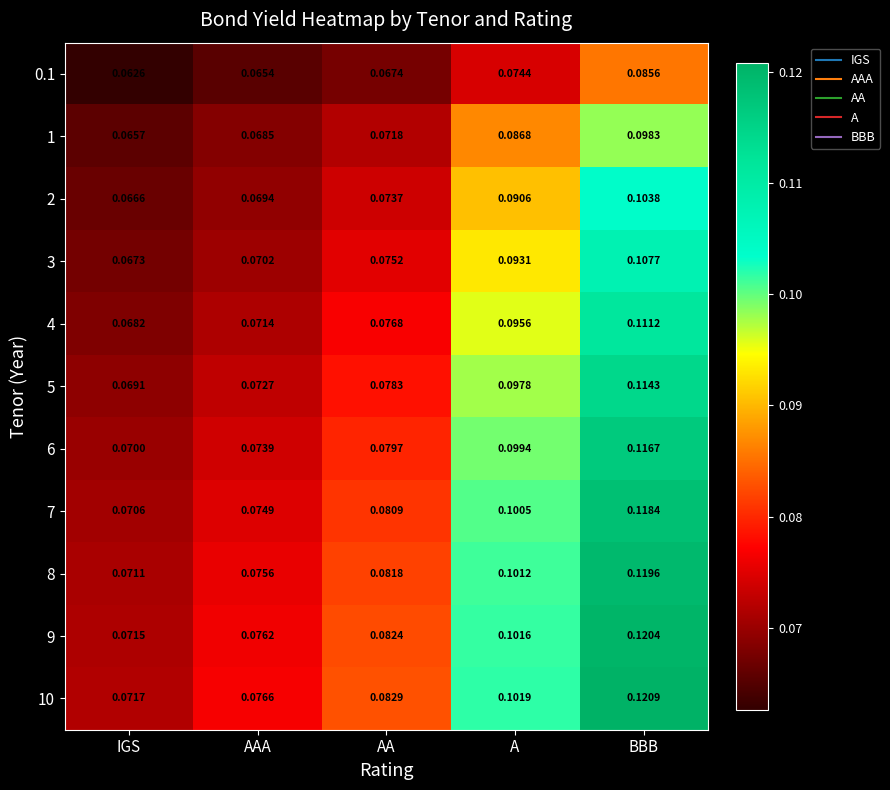

Is the value of 6 at BBB greater than the value of 7 at IGS?

Yes